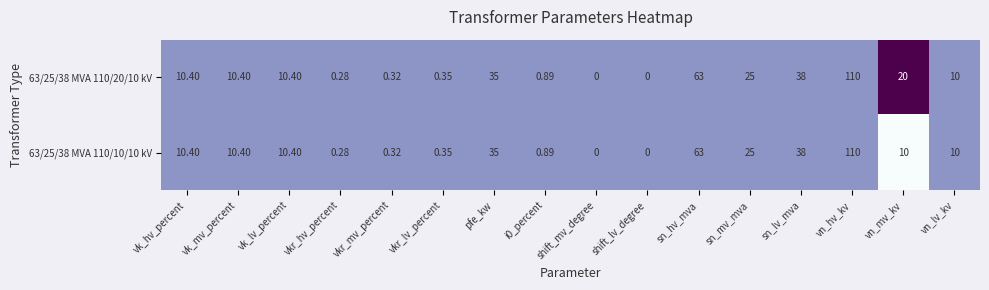

What is the total value across all series at vn_mv_kv?

30.0